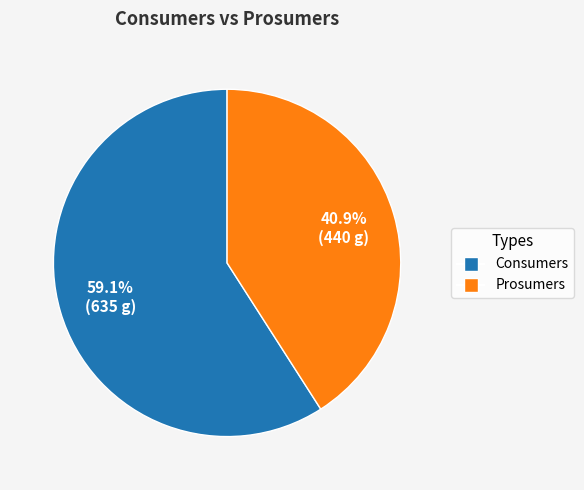

Is it true that Consumers is 59% of the pie?

True